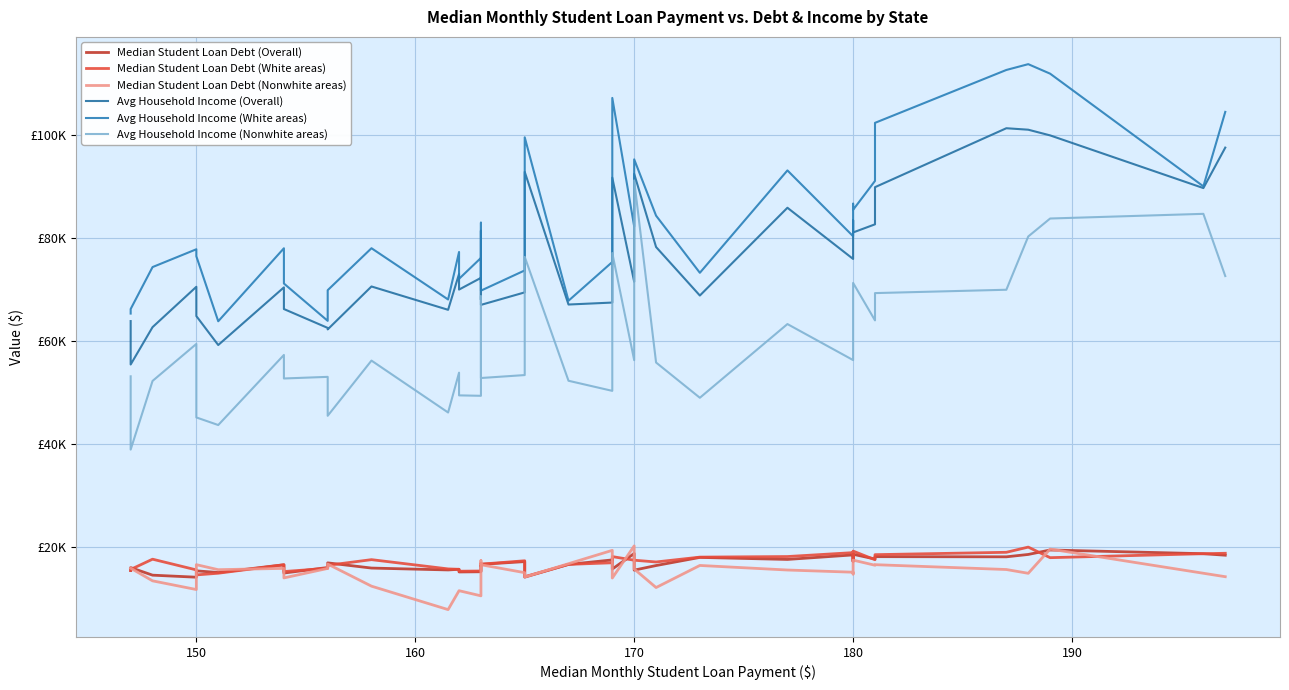

True or false: Median Student Loan Debt (White areas) and Avg Household Income (Overall) intersect in this chart.

False